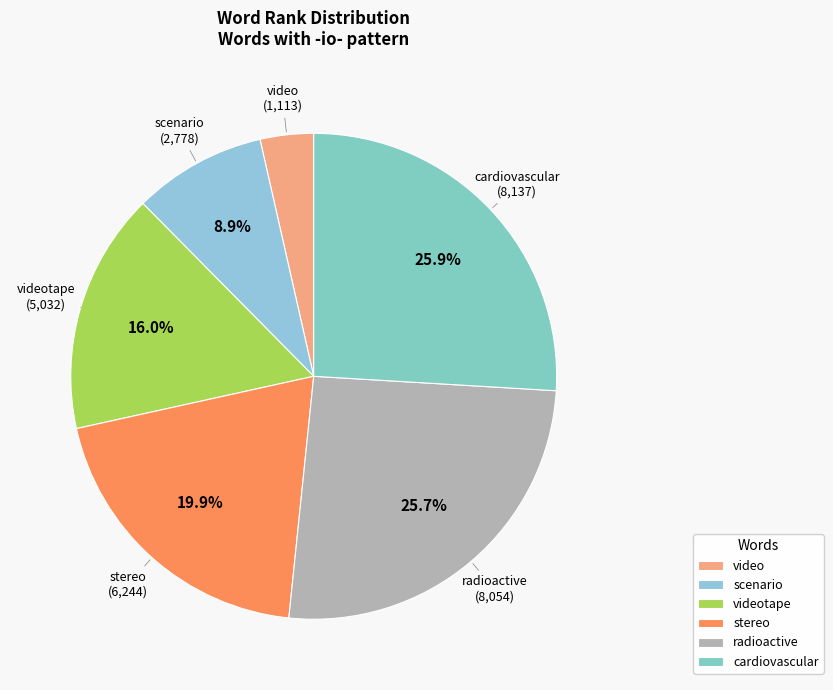

To the nearest percent, what portion does radioactive represent?

26%